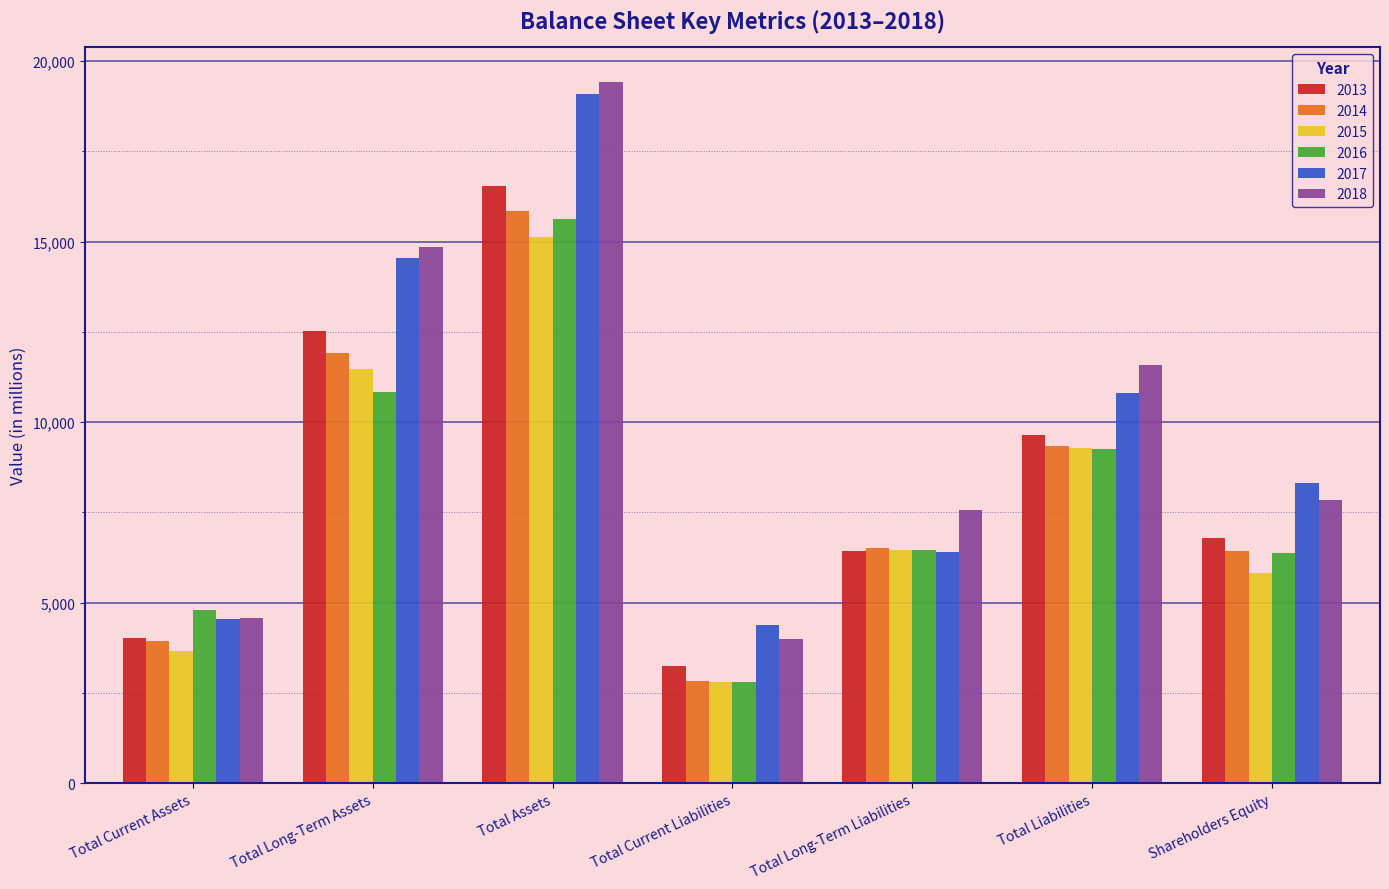

Is it true that 2017 equals 6401 at Total Long-Term Liabilities?

True